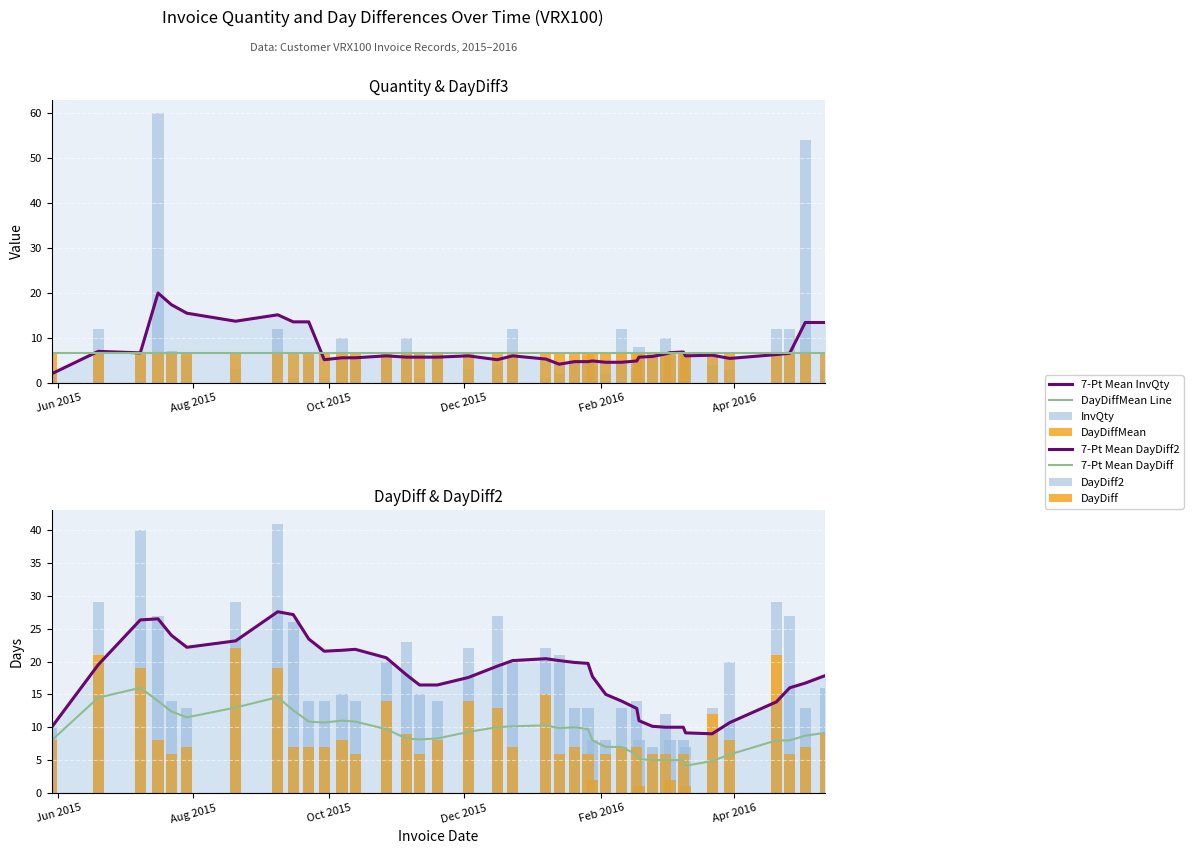

At which label is DayDiff closest to 11?

2016-03-22